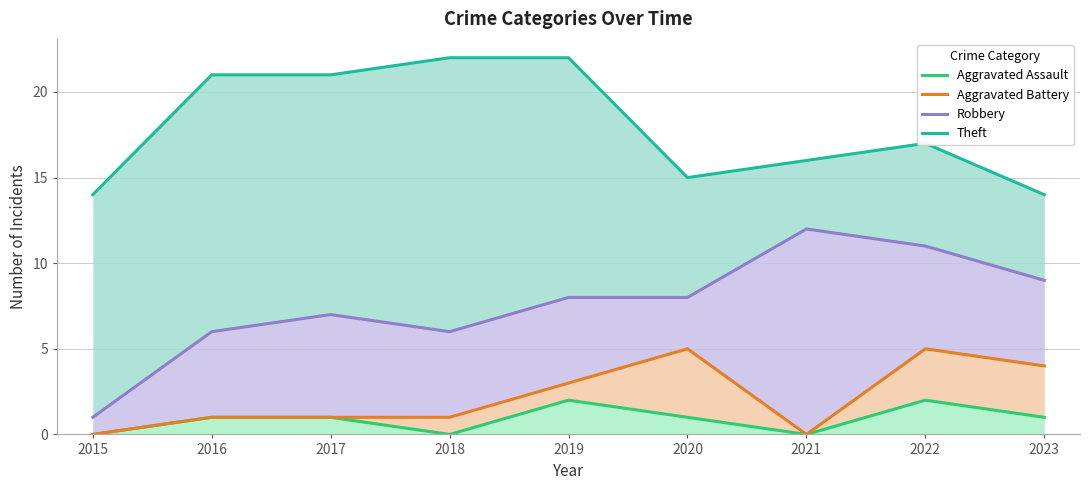

True or false: Robbery and Theft intersect in this chart.

False